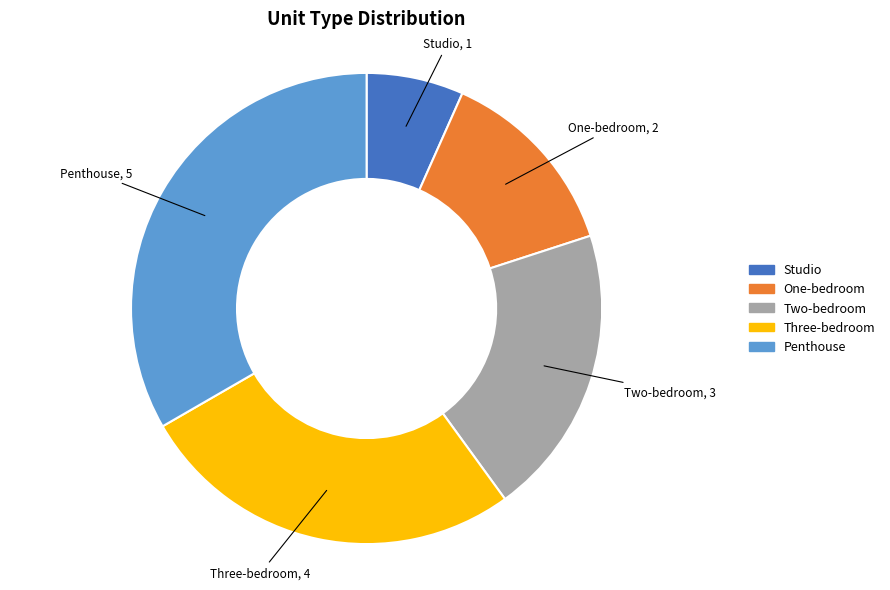

Which has a higher value, Penthouse or Three-bedroom?

Penthouse